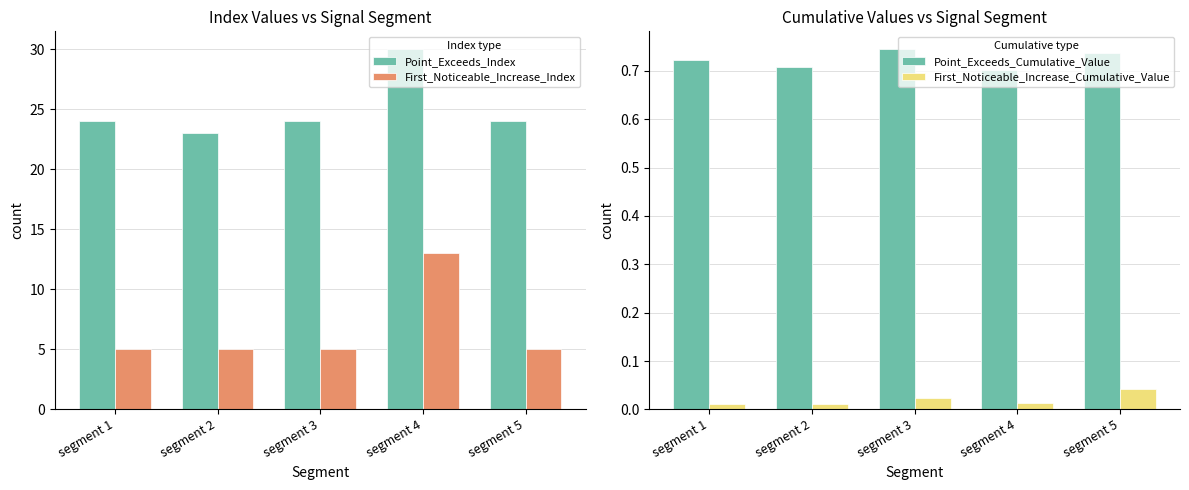

What is the total value across all series at segment 4?

43.7